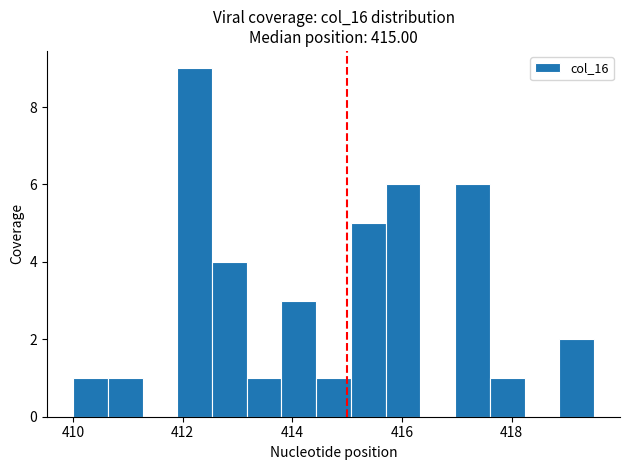

Around what value on the x-axis is the tallest bar? Give the approximate position of its centre, as read against the axis.

412.2